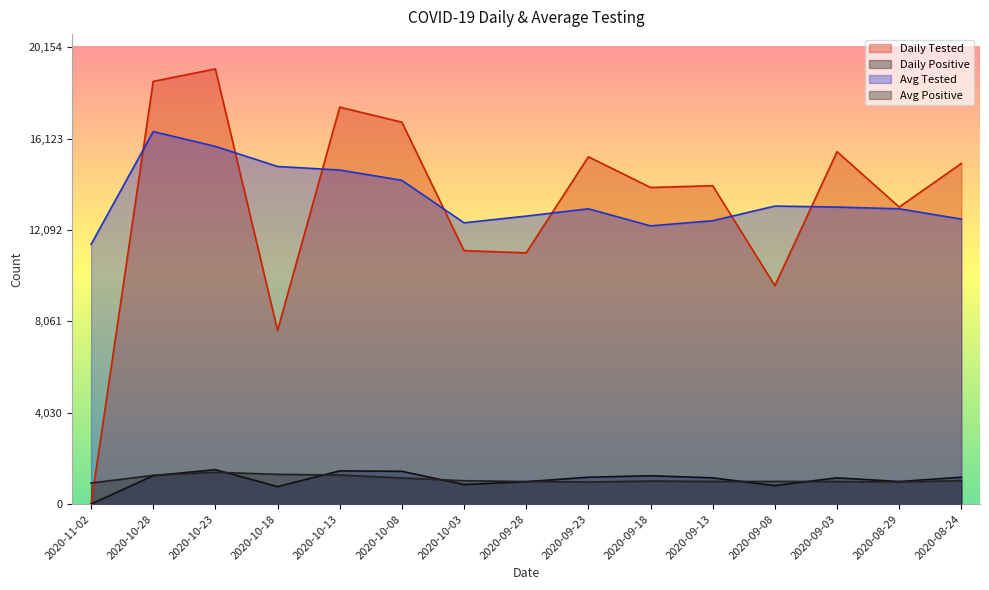

Where is the first local minimum for Avg Tested?

2020-10-03